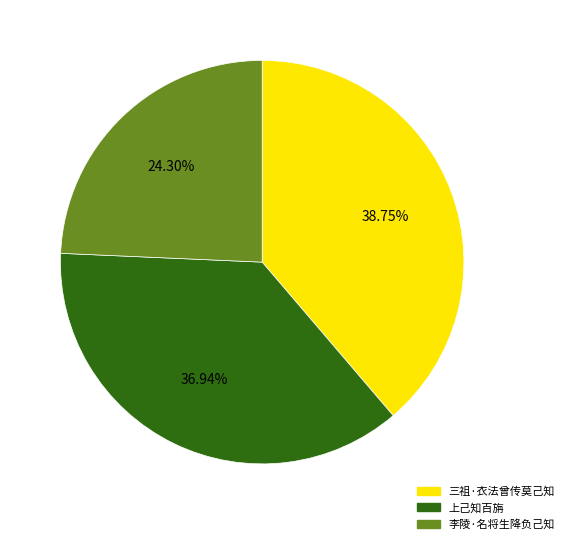

Is it true that 李陵·名将生降负己知 is 24% of the pie?

True